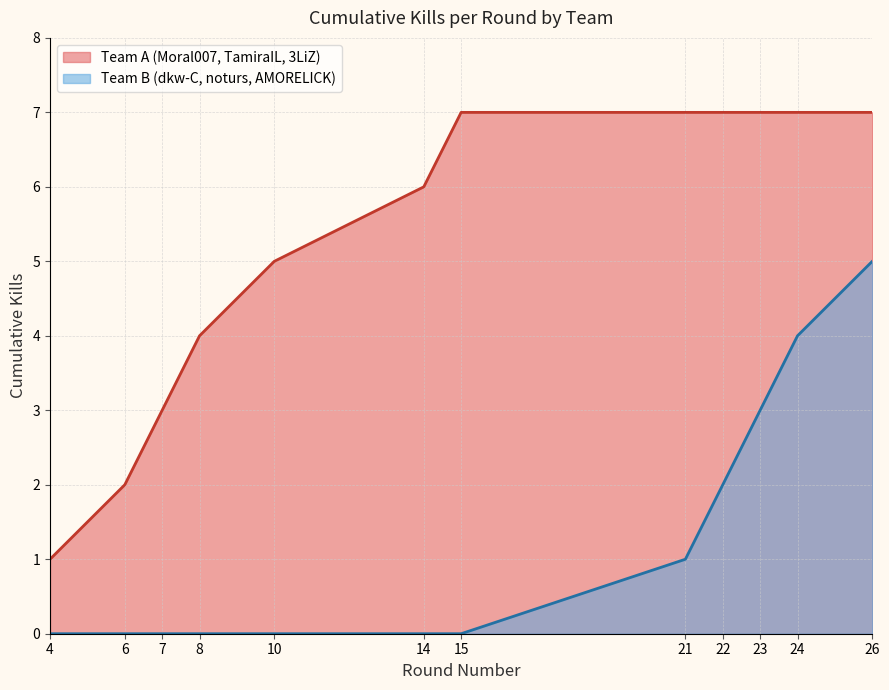

Is it true that Cumulative Kills equals 12 at 15?

False